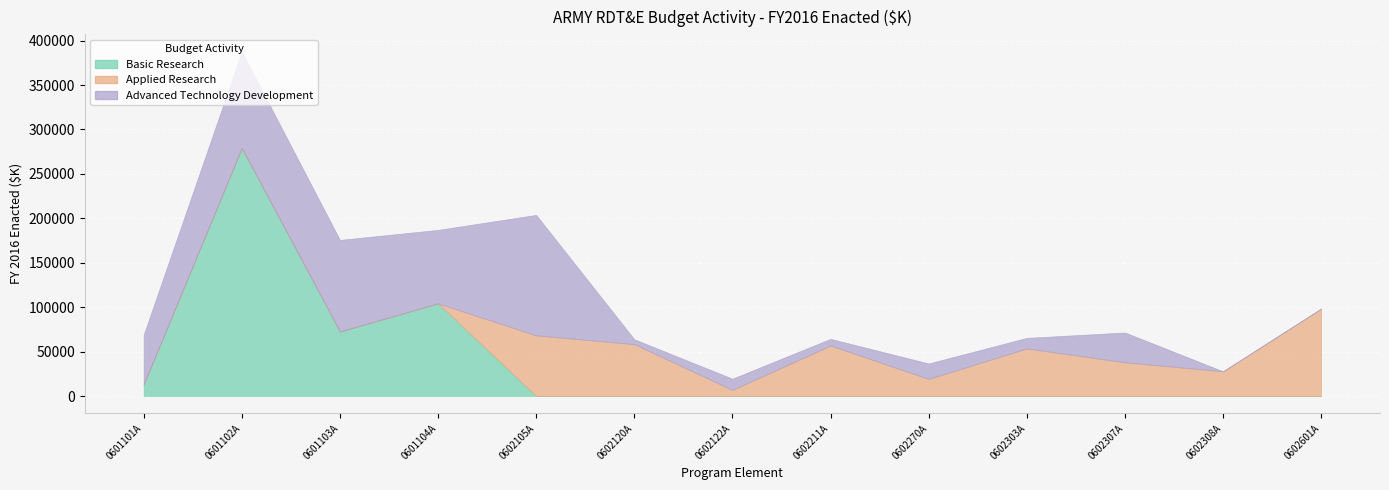

True or false: Applied Research has more than 1 points higher than both neighbors.

True